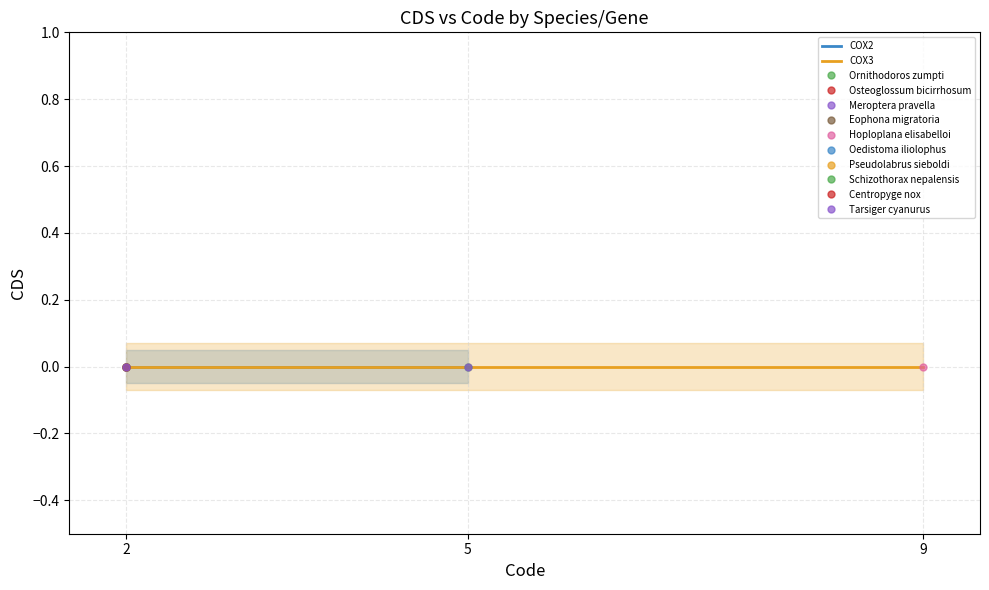

What is the value of the COX3_Eophona point at the 1st from the left?

2